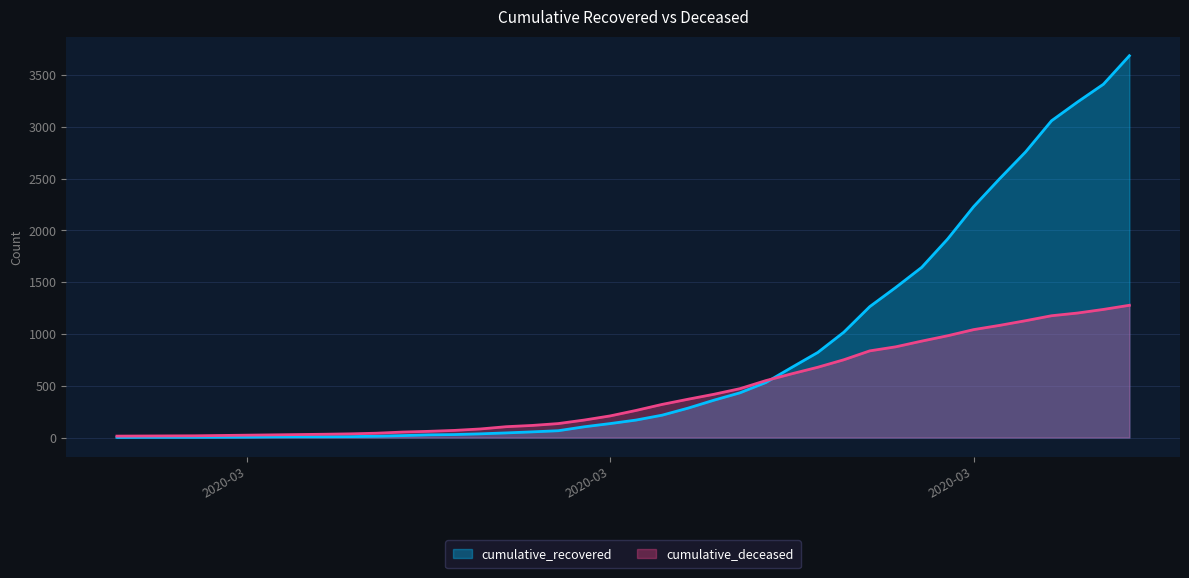

What is the smallest value displayed?

2